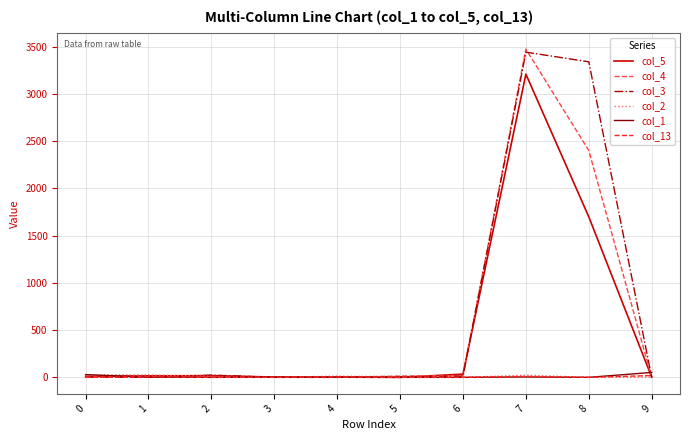

Does the chart have visible grid lines?

Yes